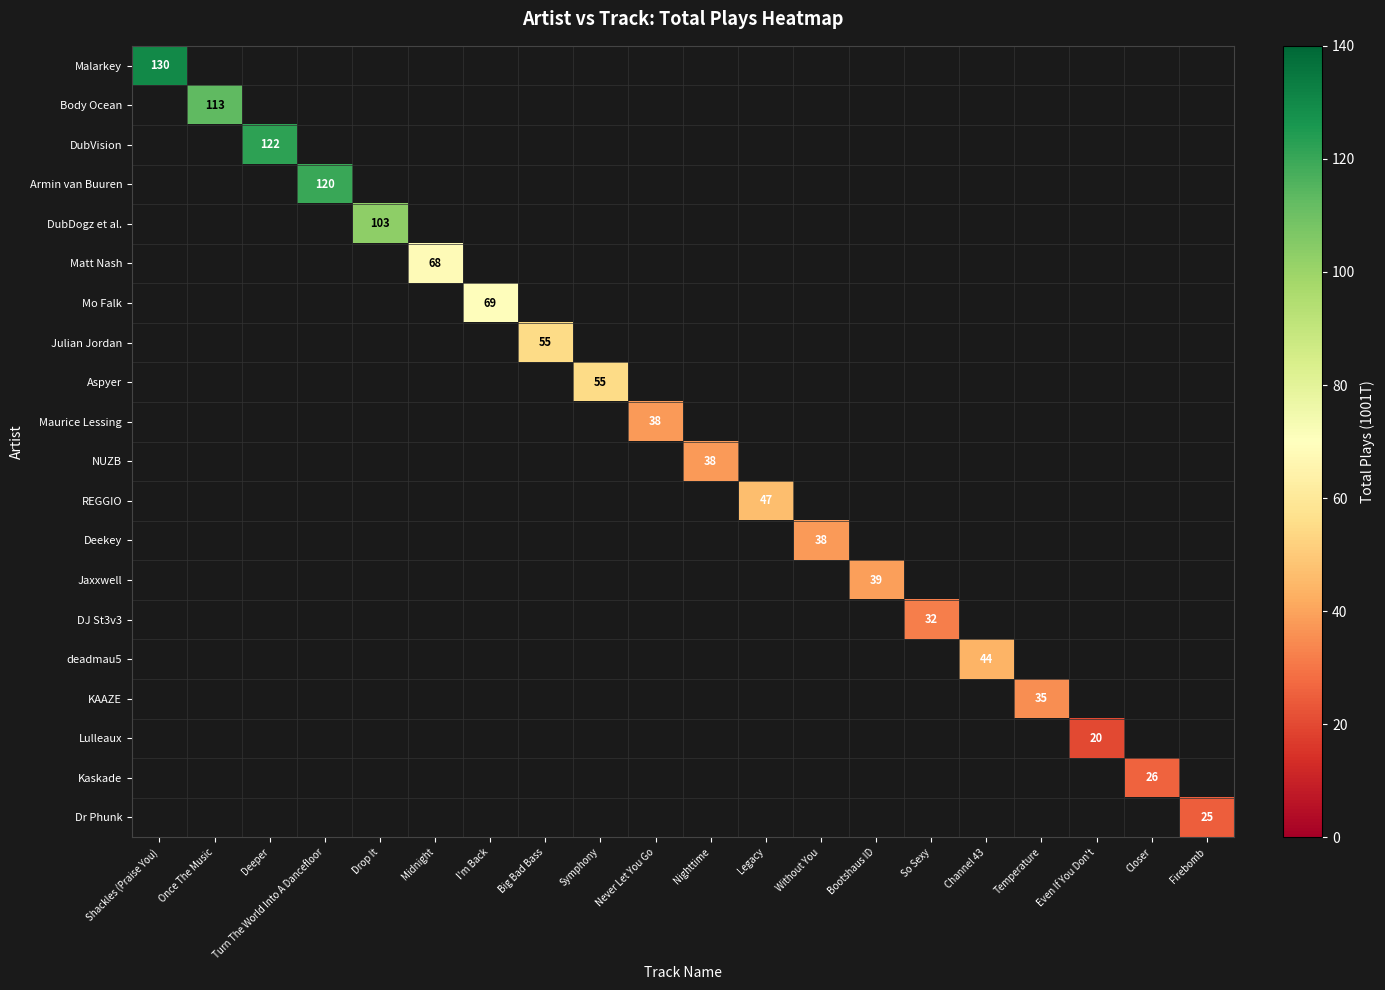

The DJ St3v3 series shows 48 at So Sexy. True or false?

False